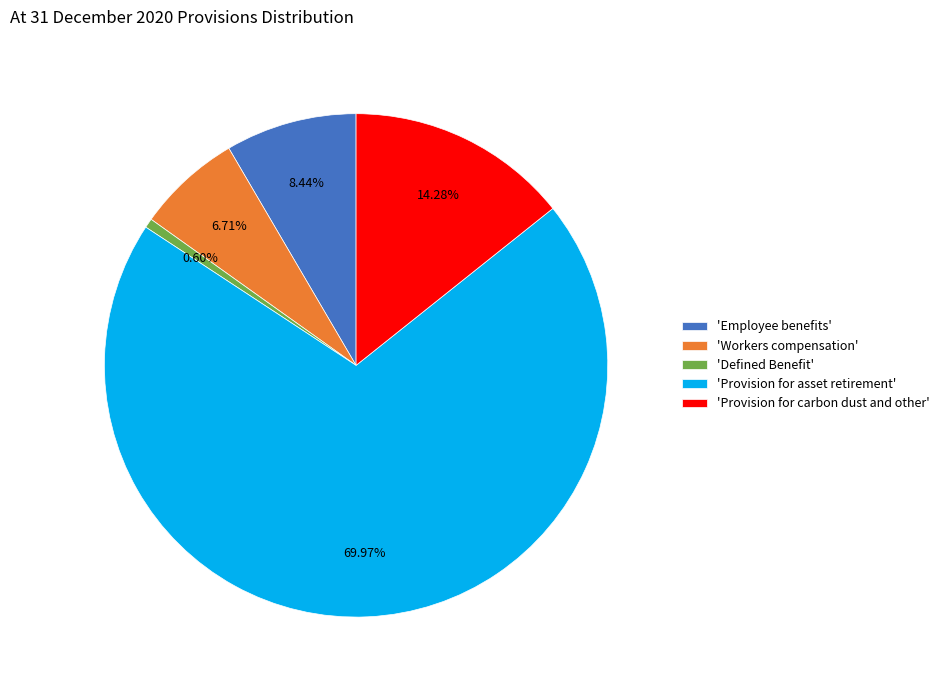

Which category has the smallest portion of the pie?

'Defined Benefit'